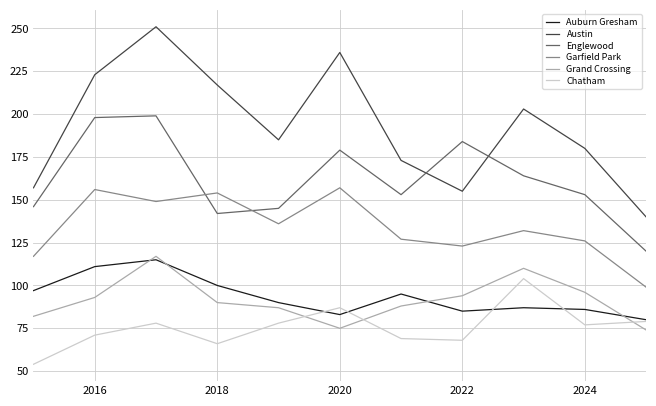

True or false: Englewood and Chatham intersect in this chart.

False